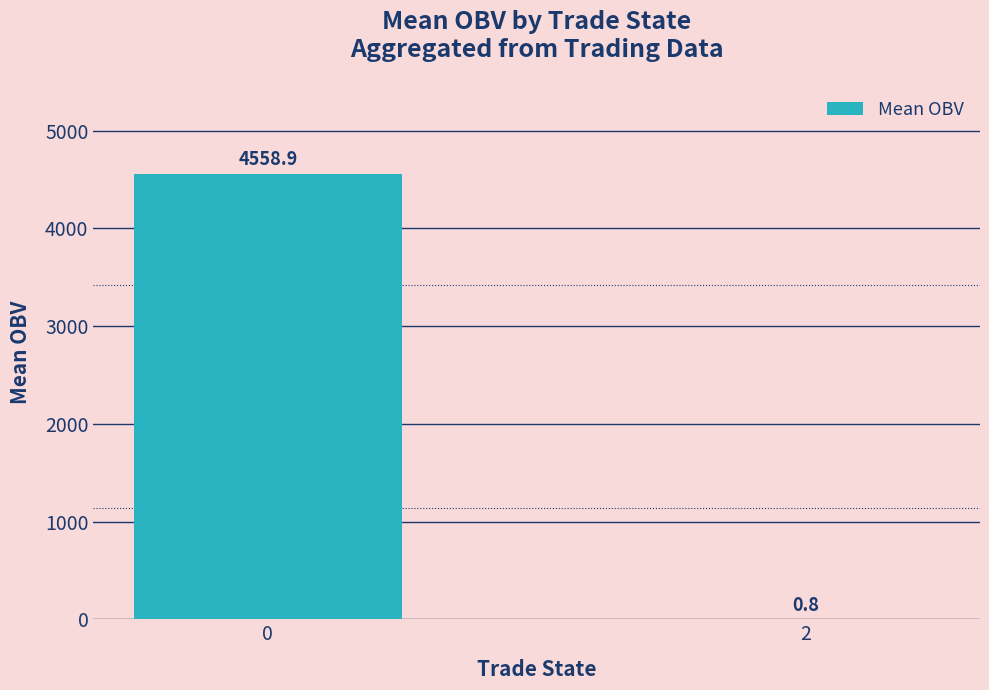

Reading left to right, list all the values displayed in this chart.

0=4558.9	2=0.8